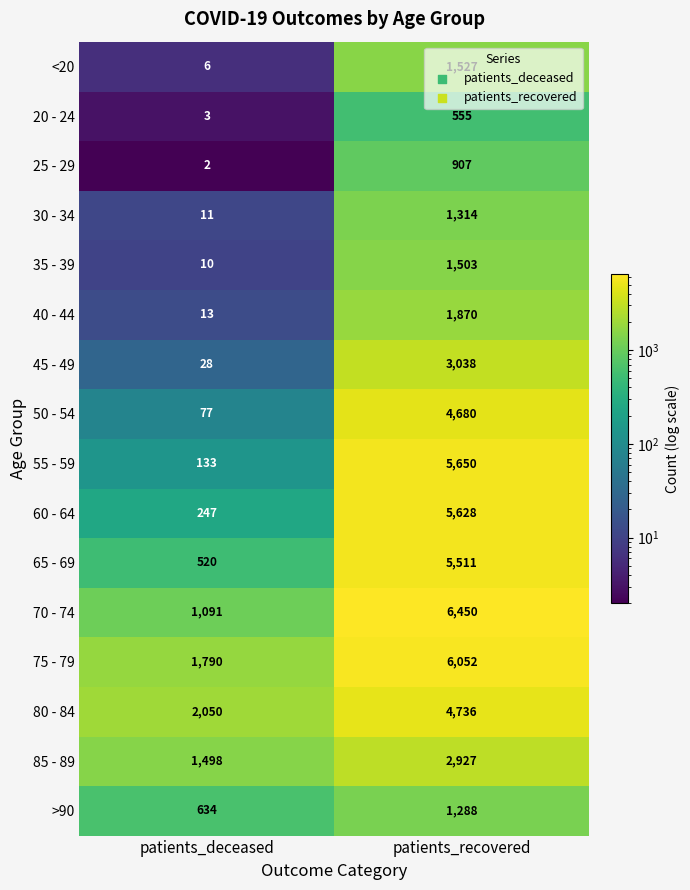

What is the sum of the 25 - 29 values at patients_deceased and patients_recovered?

909